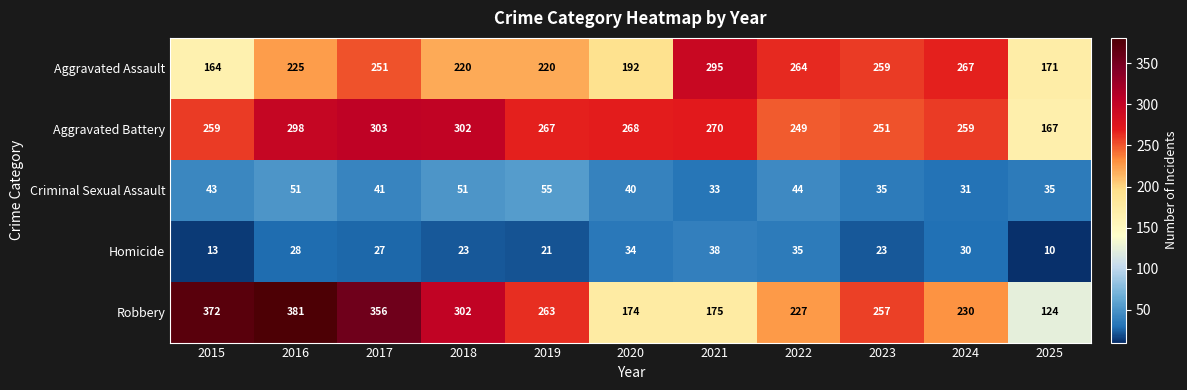

The Aggravated Assault series shows 251 at 2017. True or false?

True